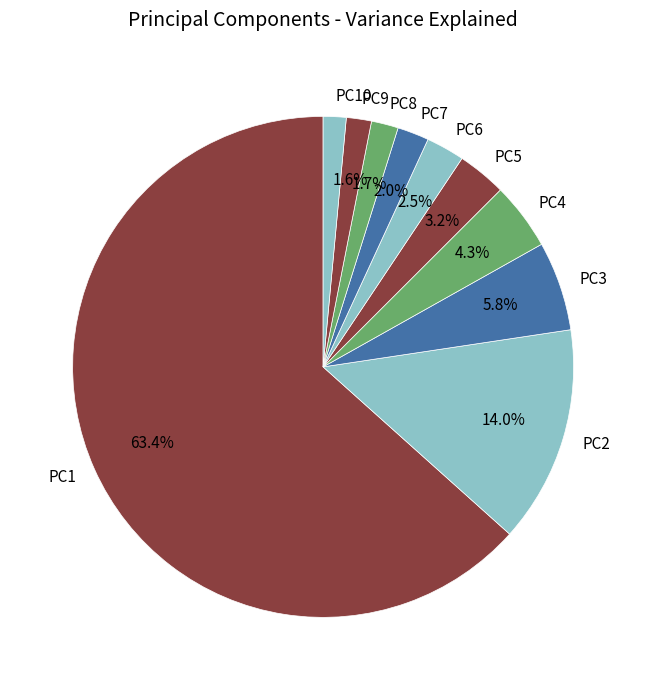

True or false: PC5 accounts for 3% of the total.

True